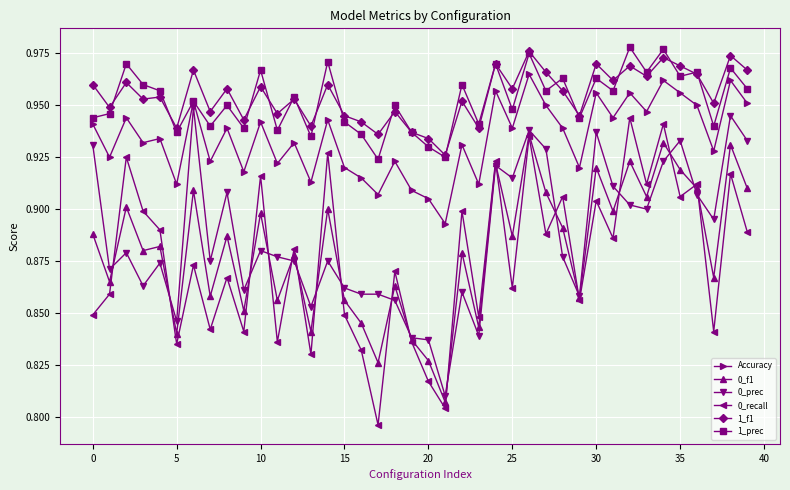

Count the 0_recall values in the range 0 to 1.

40